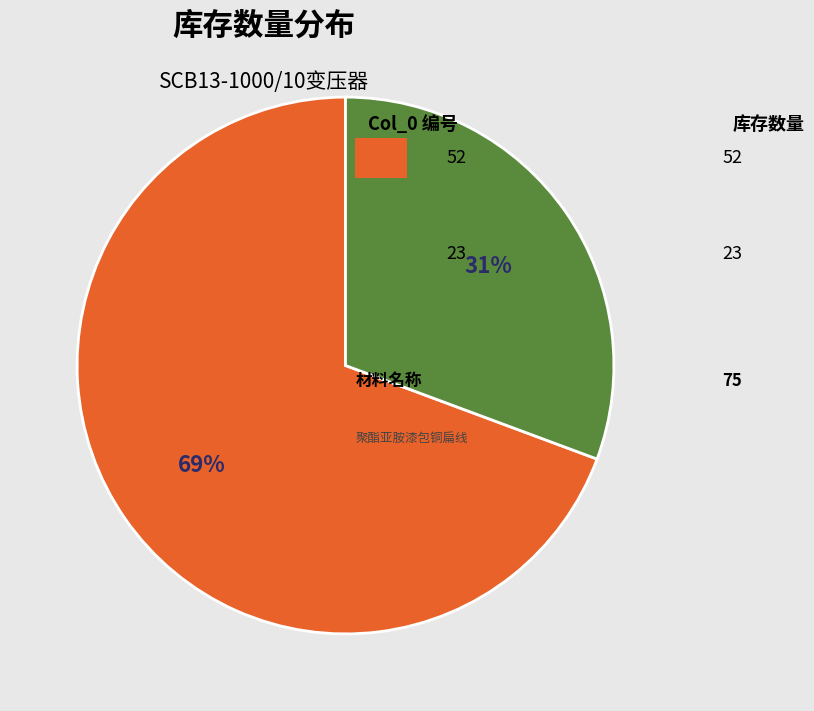

Is there any slice that represents more than half of the pie?

Yes